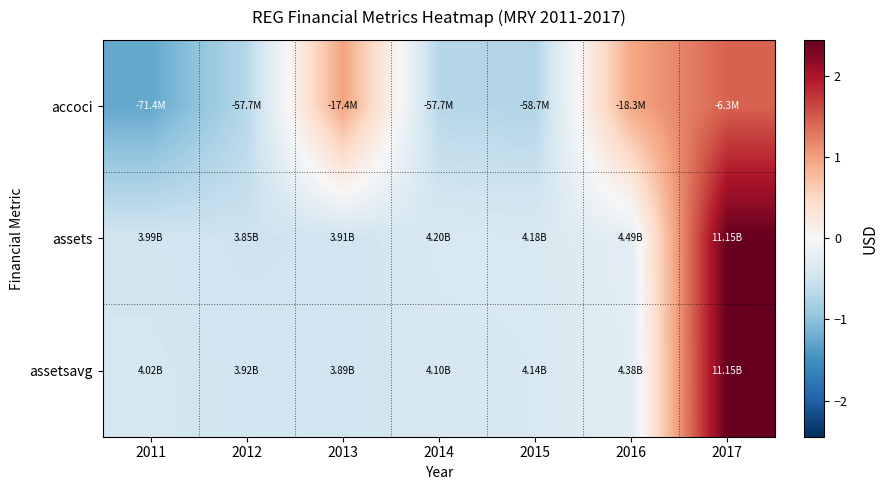

Reading left to right, what are all the values shown in this chart?

accoci: 2011=-1.3	2012=-0.7	2013=1.0	2014=-0.7	2015=-0.7	2016=0.9	2017=1.4
assets: 2011=-0.5	2012=-0.5	2013=-0.5	2014=-0.4	2015=-0.4	2016=-0.3	2017=2.4
assetsavg: 2011=-0.4	2012=-0.5	2013=-0.5	2014=-0.4	2015=-0.4	2016=-0.3	2017=2.4